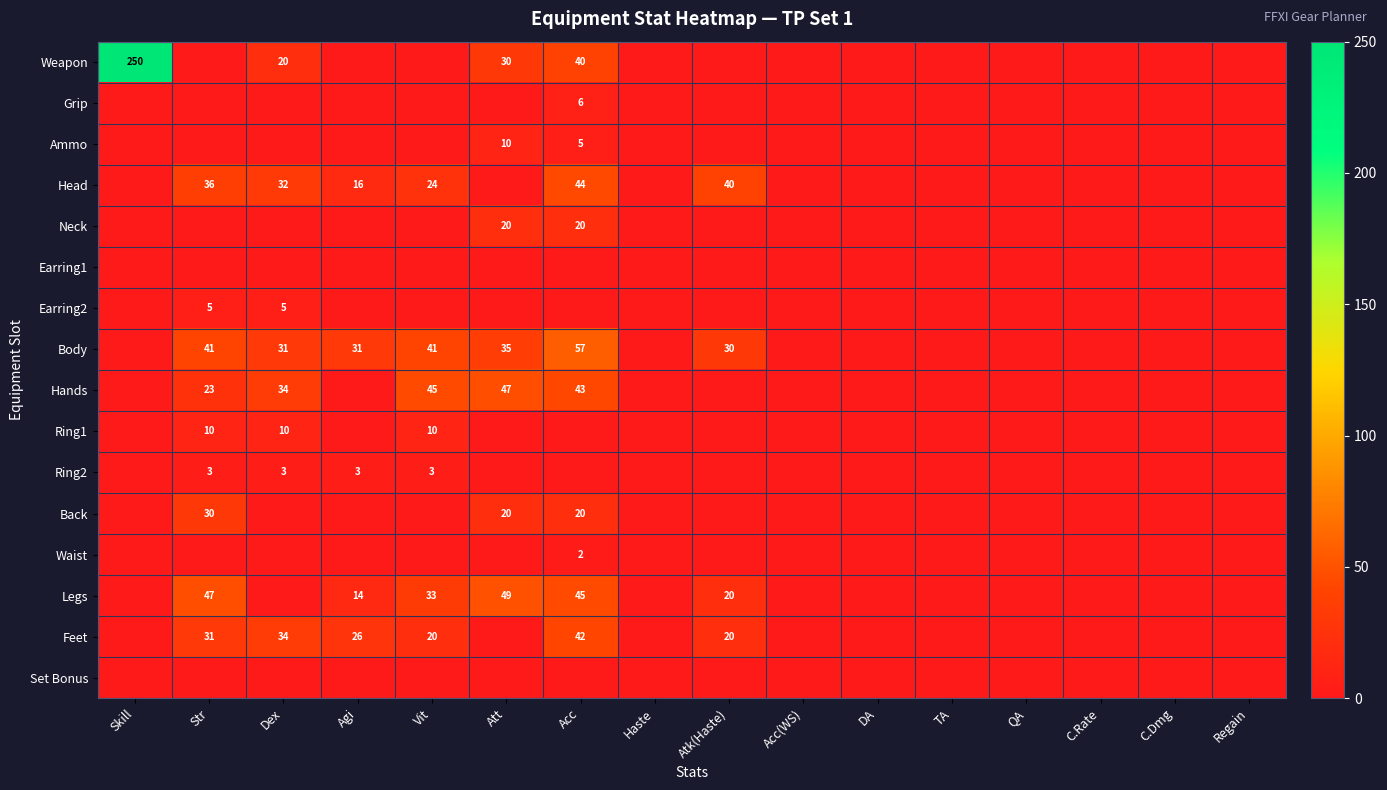

At how many categories does at least one series exceed 249?

1